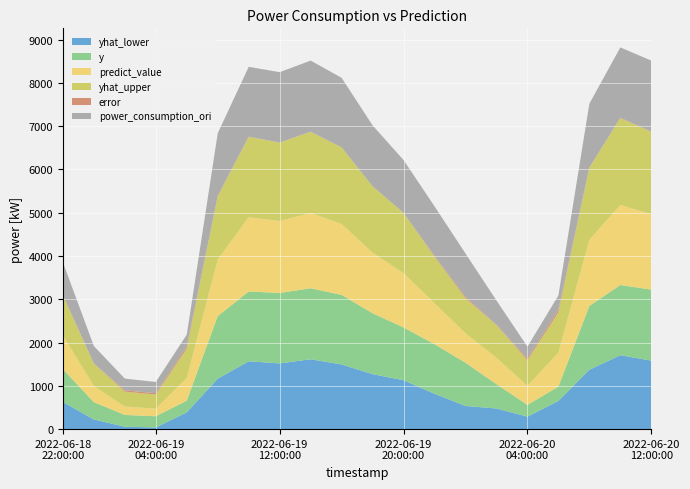

Reading right to left, list all the values displayed in this chart.

y: 2022-06-20 12:00:00=1639.8	2022-06-20 10:00:00=1621.9	2022-06-20 08:00:00=1473.7	2022-06-20 06:00:00=331.4	2022-06-20 04:00:00=271.2	2022-06-20 02:00:00=561.5	2022-06-20 00:00:00=999.6	2022-06-19 22:00:00=1145.9	2022-06-19 20:00:00=1219.1	2022-06-19 18:00:00=1407.1	2022-06-19 16:00:00=1606.5	2022-06-19 14:00:00=1640.8	2022-06-19 12:00:00=1626.1	2022-06-19 10:00:00=1612.7	2022-06-19 08:00:00=1444.7	2022-06-19 06:00:00=270.5	2022-06-19 04:00:00=258.6	2022-06-19 02:00:00=271.8	2022-06-19 00:00:00=399.4	2022-06-18 22:00:00=760.3
predict_value: 2022-06-20 12:00:00=1743.6	2022-06-20 10:00:00=1849.9	2022-06-20 08:00:00=1526.5	2022-06-20 06:00:00=785.1	2022-06-20 04:00:00=441.8	2022-06-20 02:00:00=611.3	2022-06-20 00:00:00=680.4	2022-06-19 22:00:00=945.7	2022-06-19 20:00:00=1256.5	2022-06-19 18:00:00=1398.7	2022-06-19 16:00:00=1636.9	2022-06-19 14:00:00=1741.8	2022-06-19 12:00:00=1664.0	2022-06-19 10:00:00=1716.5	2022-06-19 08:00:00=1309.2	2022-06-19 06:00:00=524.5	2022-06-19 04:00:00=177.6	2022-06-19 02:00:00=193.2	2022-06-19 00:00:00=375.6	2022-06-18 22:00:00=777.4
yhat_upper: 2022-06-20 12:00:00=1902.1	2022-06-20 10:00:00=2005.1	2022-06-20 08:00:00=1668.8	2022-06-20 06:00:00=932.9	2022-06-20 04:00:00=592.9	2022-06-20 02:00:00=753.5	2022-06-20 00:00:00=811.9	2022-06-19 22:00:00=1075.6	2022-06-19 20:00:00=1389.3	2022-06-19 18:00:00=1533.6	2022-06-19 16:00:00=1770.3	2022-06-19 14:00:00=1871.8	2022-06-19 12:00:00=1809.7	2022-06-19 10:00:00=1855.3	2022-06-19 08:00:00=1462.7	2022-06-19 06:00:00=680.1	2022-06-19 04:00:00=324.9	2022-06-19 02:00:00=345.4	2022-06-19 00:00:00=516.2	2022-06-18 22:00:00=927.8
yhat_lower: 2022-06-20 12:00:00=1582.9	2022-06-20 10:00:00=1707.6	2022-06-20 08:00:00=1372.5	2022-06-20 06:00:00=650.7	2022-06-20 04:00:00=288.1	2022-06-20 02:00:00=476.7	2022-06-20 00:00:00=534.5	2022-06-19 22:00:00=816.8	2022-06-19 20:00:00=1129.1	2022-06-19 18:00:00=1269.8	2022-06-19 16:00:00=1494.2	2022-06-19 14:00:00=1613.6	2022-06-19 12:00:00=1518.7	2022-06-19 10:00:00=1567.2	2022-06-19 08:00:00=1165.6	2022-06-19 06:00:00=388.5	2022-06-19 04:00:00=38.3	2022-06-19 02:00:00=56.0	2022-06-19 00:00:00=222.9	2022-06-18 22:00:00=625.1
error: 2022-06-20 12:00:00=6.0	2022-06-20 10:00:00=12.3	2022-06-20 08:00:00=3.5	2022-06-20 06:00:00=57.8	2022-06-20 04:00:00=38.6	2022-06-20 02:00:00=8.2	2022-06-20 00:00:00=31.9	2022-06-19 22:00:00=17.5	2022-06-19 20:00:00=3.0	2022-06-19 18:00:00=0.6	2022-06-19 16:00:00=1.9	2022-06-19 14:00:00=5.8	2022-06-19 12:00:00=2.3	2022-06-19 10:00:00=6.0	2022-06-19 08:00:00=9.4	2022-06-19 06:00:00=48.4	2022-06-19 04:00:00=31.7	2022-06-19 02:00:00=28.9	2022-06-19 00:00:00=5.9	2022-06-18 22:00:00=2.2
power_consumption_ori: 2022-06-20 12:00:00=1639.8	2022-06-20 10:00:00=1621.9	2022-06-20 08:00:00=1473.7	2022-06-20 06:00:00=331.4	2022-06-20 04:00:00=271.2	2022-06-20 02:00:00=561.5	2022-06-20 00:00:00=999.6	2022-06-19 22:00:00=1145.9	2022-06-19 20:00:00=1219.1	2022-06-19 18:00:00=1407.1	2022-06-19 16:00:00=1606.5	2022-06-19 14:00:00=1640.8	2022-06-19 12:00:00=1626.1	2022-06-19 10:00:00=1612.7	2022-06-19 08:00:00=1444.7	2022-06-19 06:00:00=270.5	2022-06-19 04:00:00=258.6	2022-06-19 02:00:00=271.8	2022-06-19 00:00:00=399.4	2022-06-18 22:00:00=760.3